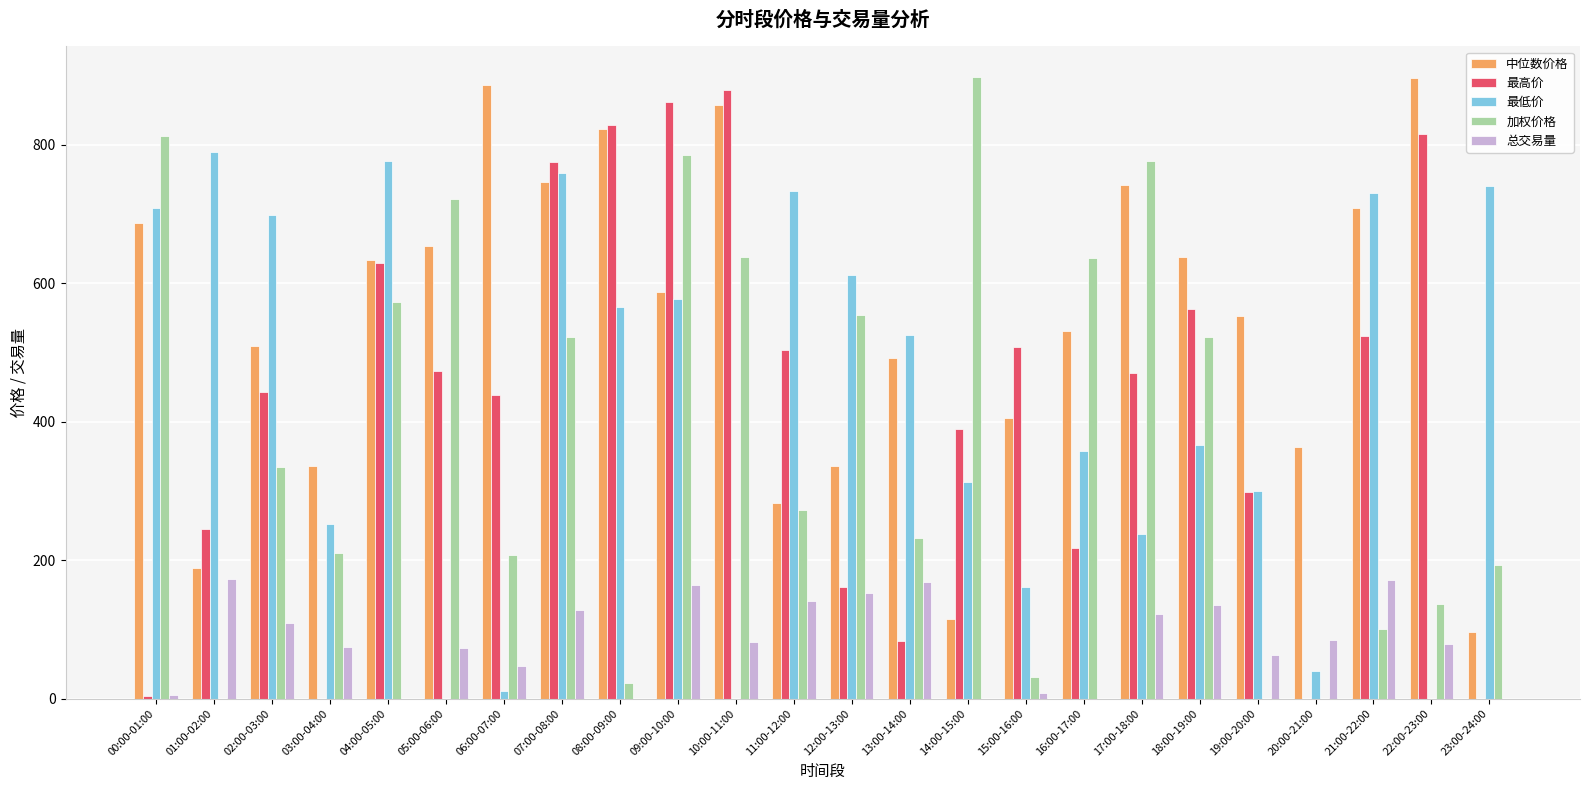

Between 05:00-06:00 and 23:00-24:00, which series saw the biggest shift?

最低价